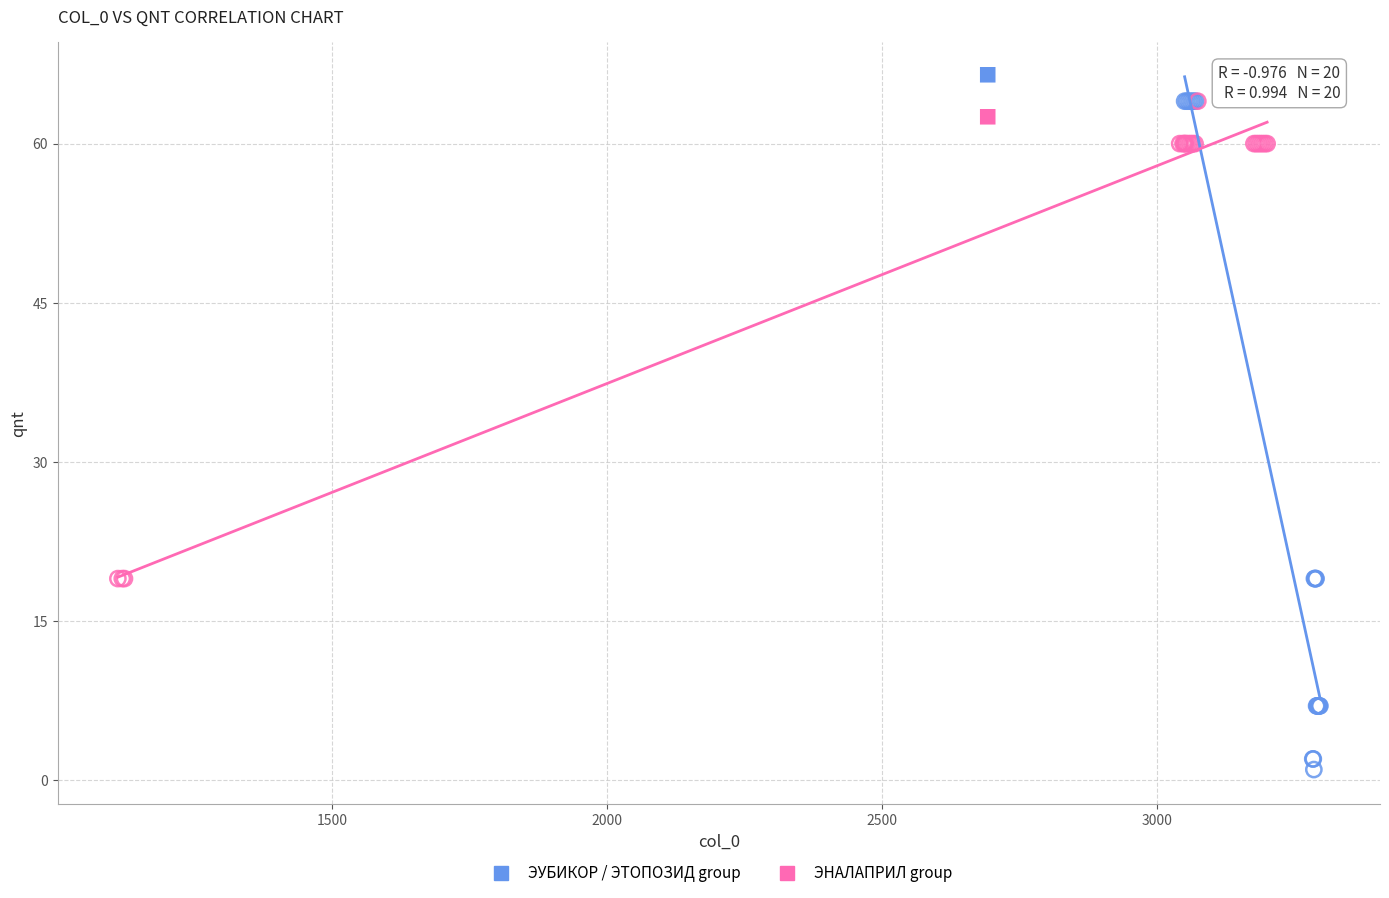

What are all the series names shown in the legend?

ЭУБИКОР / ЭТОПОЗИД group, ЭНАЛАПРИЛ group